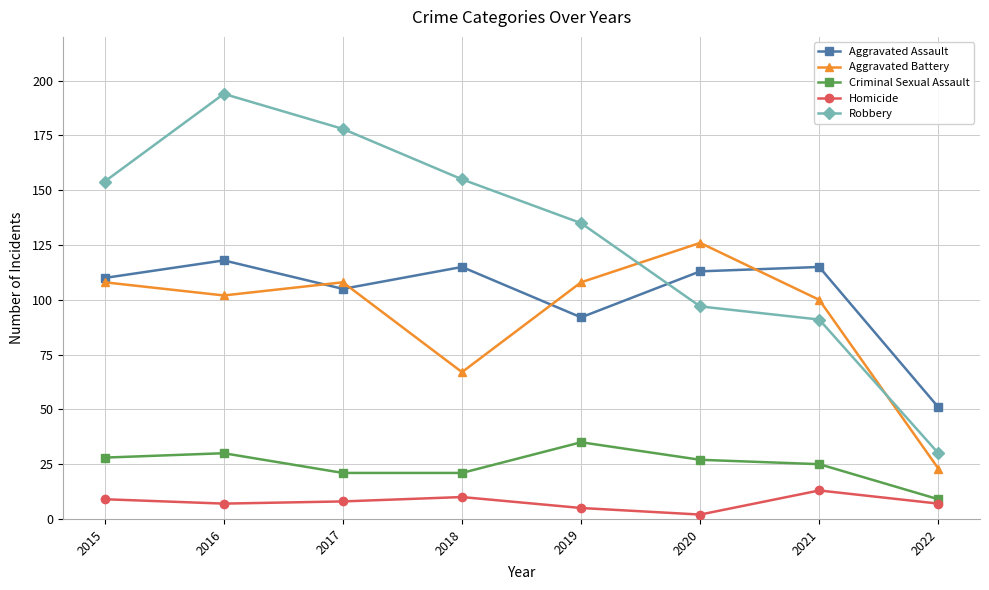

Which category has the lowest value across all series?

2020